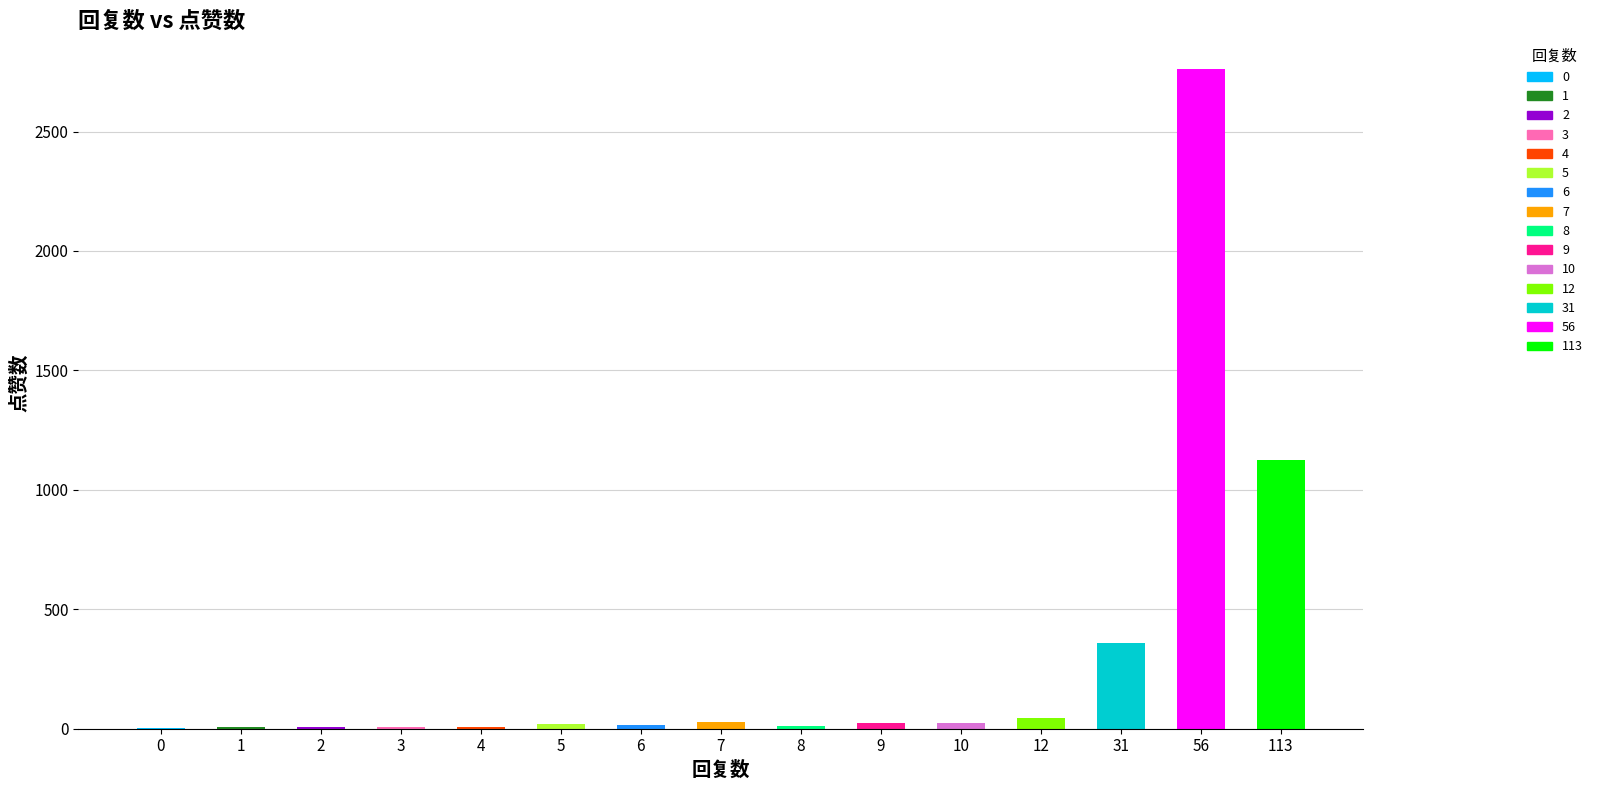

What is the maximum value shown in the chart?

2761